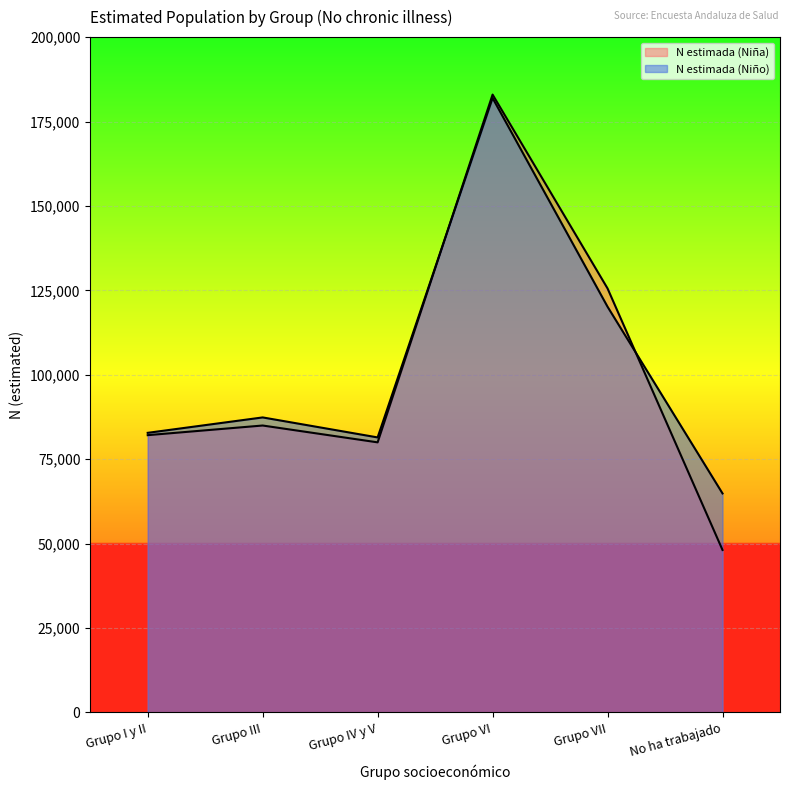

How many lines are shown in the chart?

2